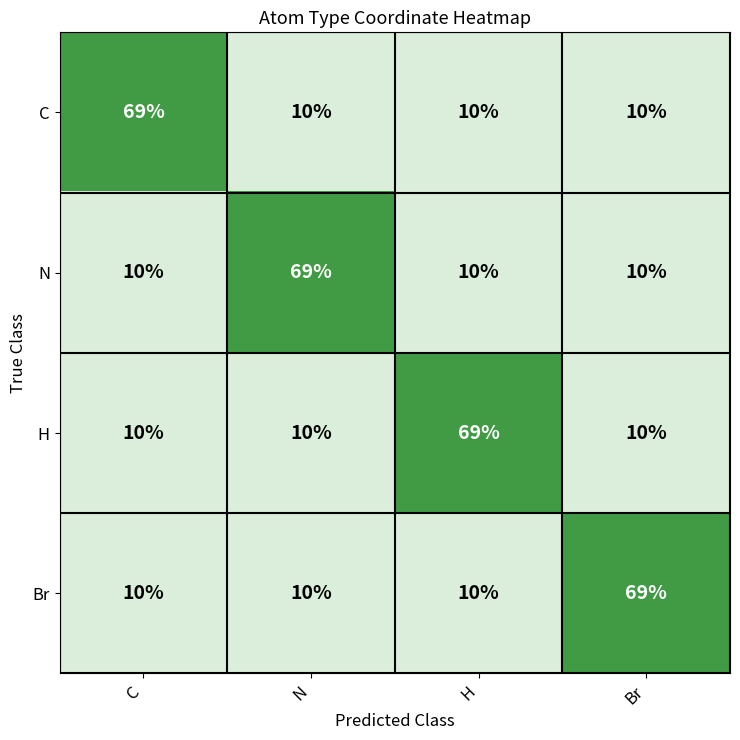

Reading left to right, list all the values displayed in this chart.

C: C=69	N=10	H=10	Br=10
N: C=10	N=69	H=10	Br=10
H: C=10	N=10	H=69	Br=10
Br: C=10	N=10	H=10	Br=69